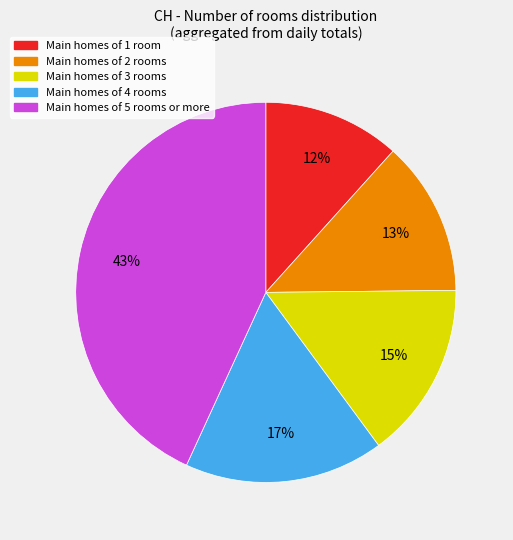

Is there any slice that represents more than half of the pie?

No